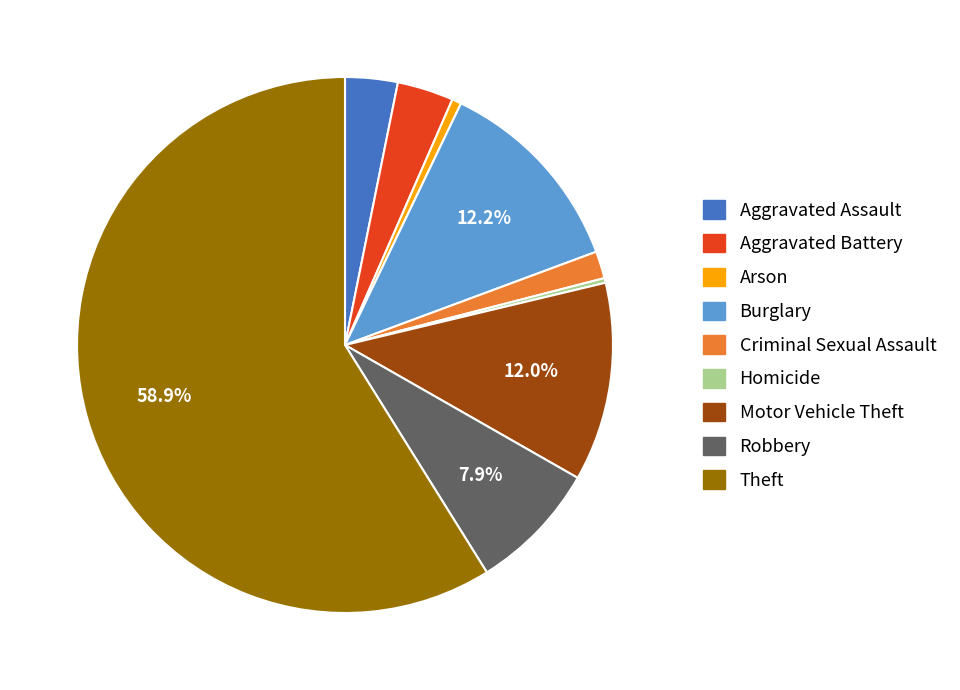

To the nearest percent, what percentage of the pie is Burglary?

12%